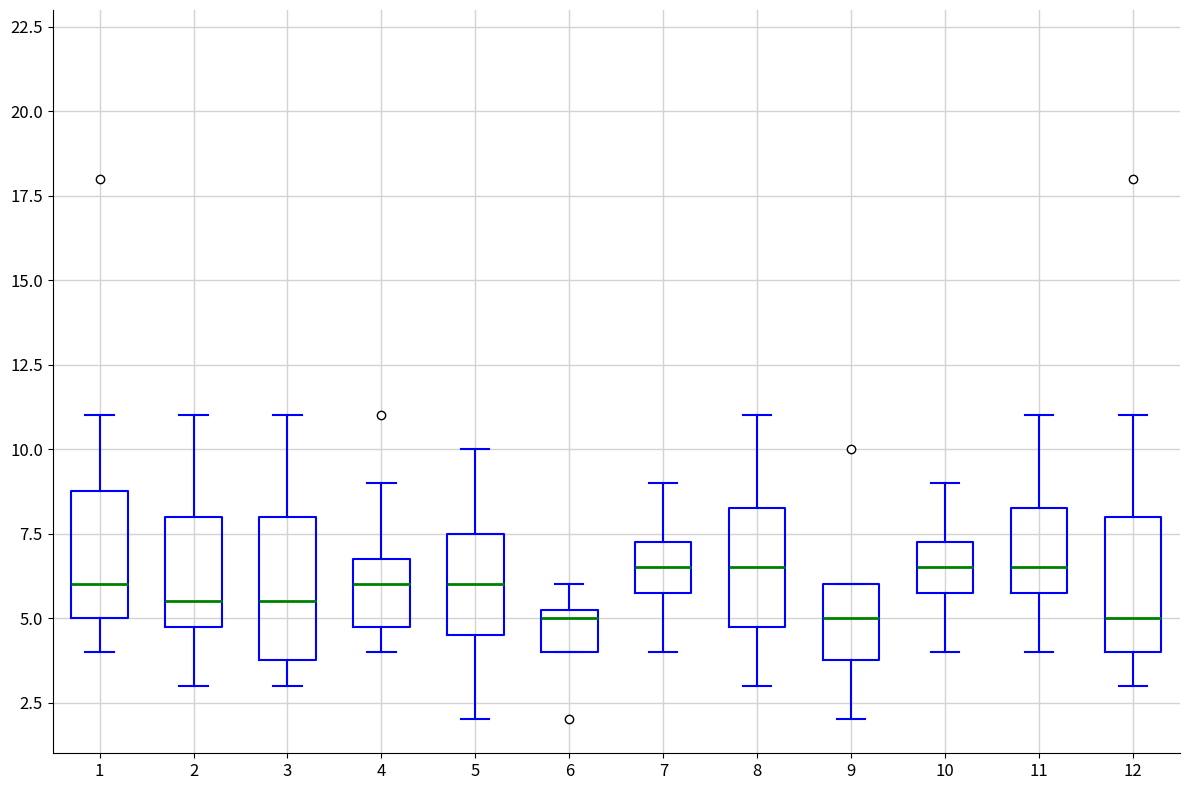

Where does the upper whisker of the box at x = 7 end on the y-axis? The values are not printed on the chart, so give them approximately, as read against the axis.

9.0